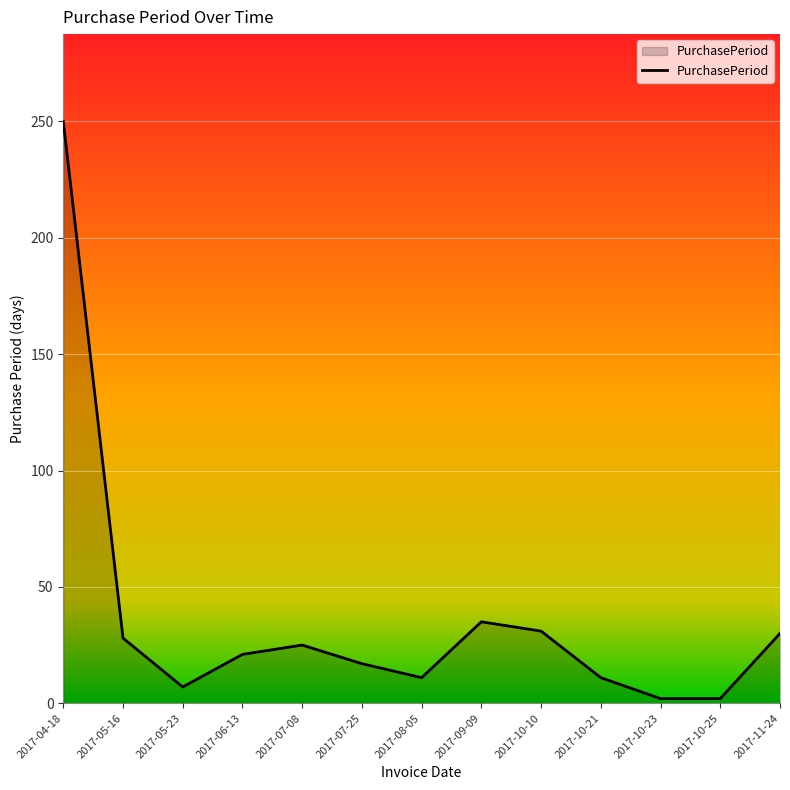

How many lines are shown in the chart?

1